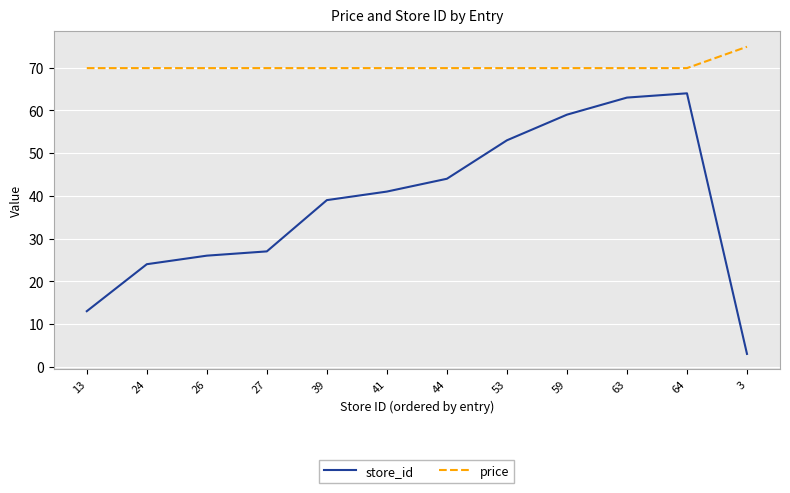

What is the minimum value shown in the chart?

3.0